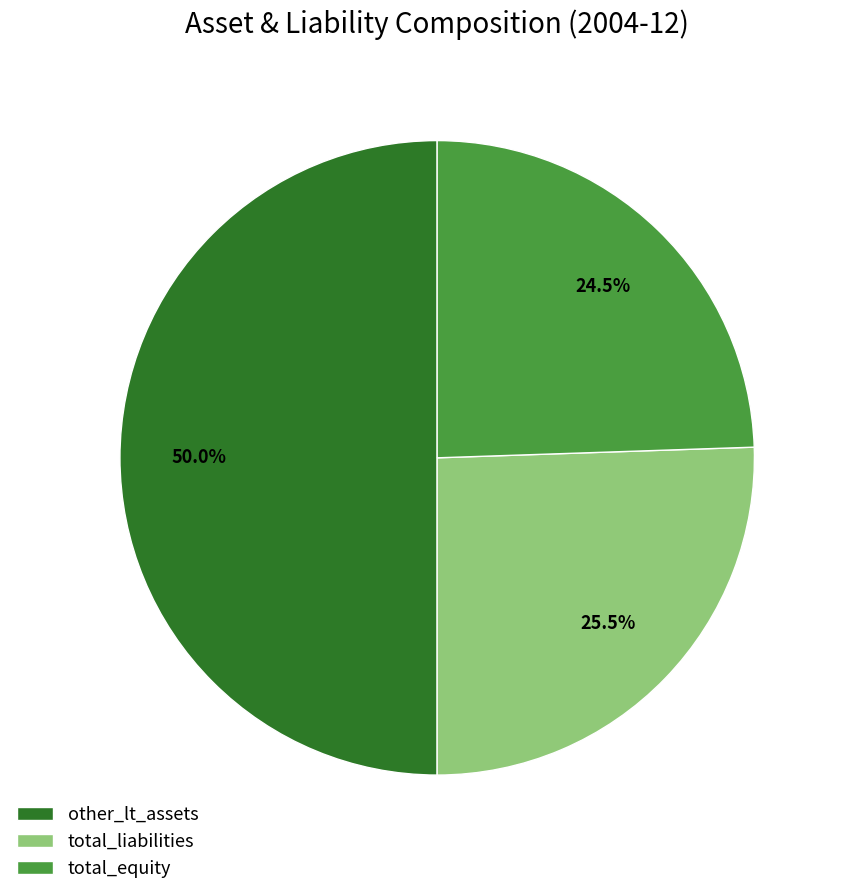

How many segments does this pie chart have?

3